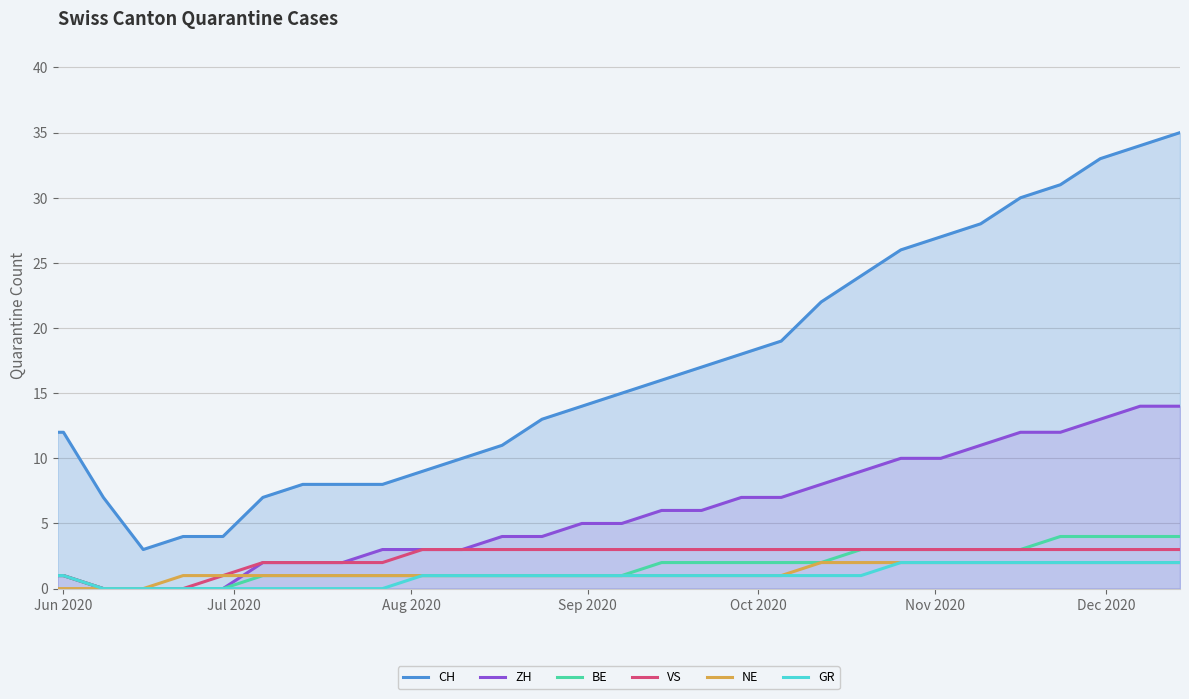

How many values in ZH are above zero?

26